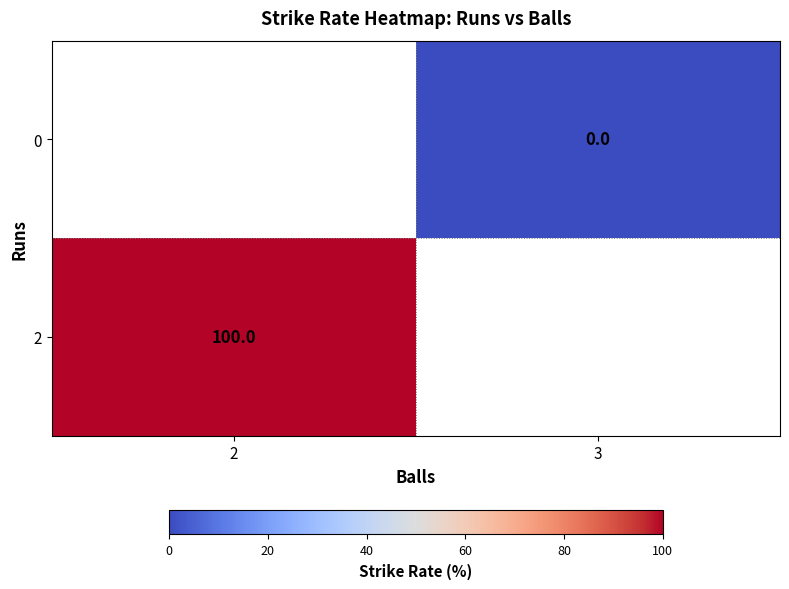

Is it true that 2 equals 100 at 2?

True